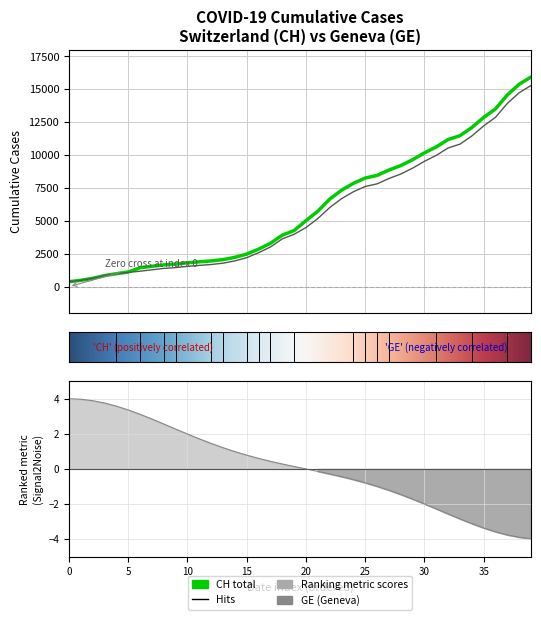

What is the smallest value displayed?

375